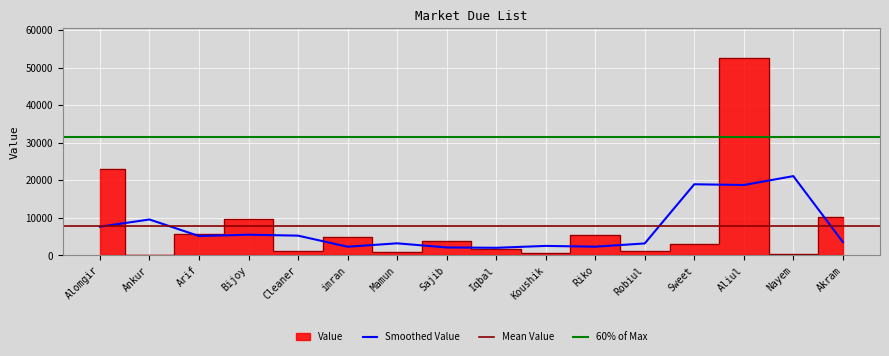

What is the value of the 13th point from the left?

3165